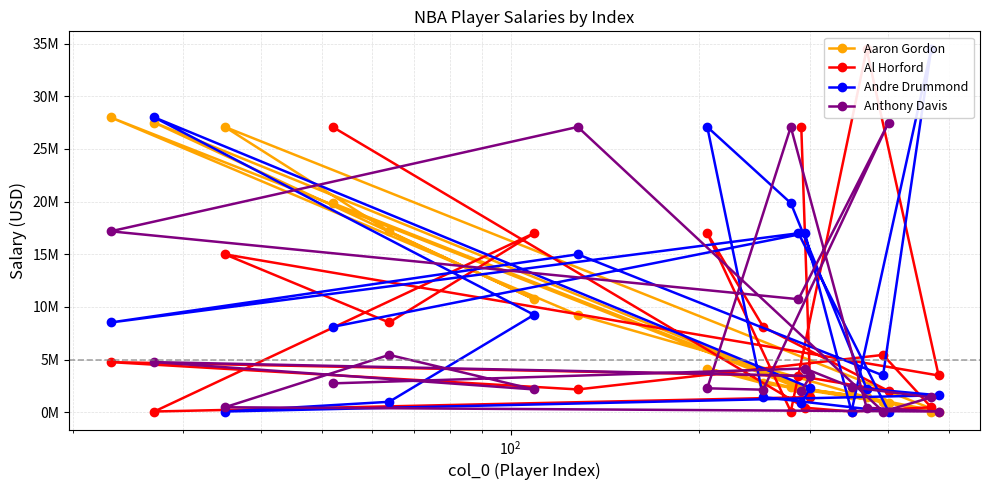

Is it true that Andre Drummond equals 1777825 at 6?

False